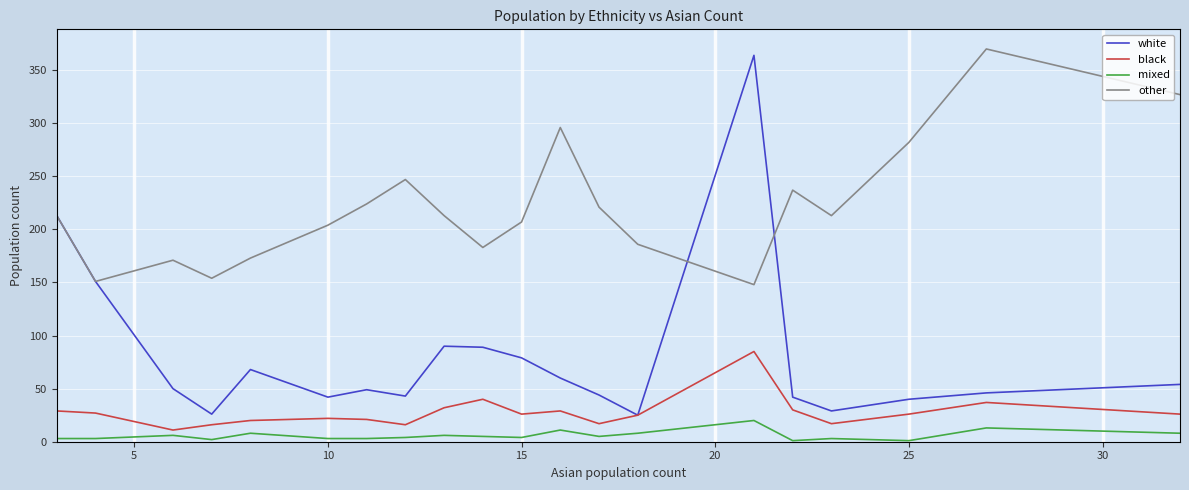

How many series are shown in this chart?

4